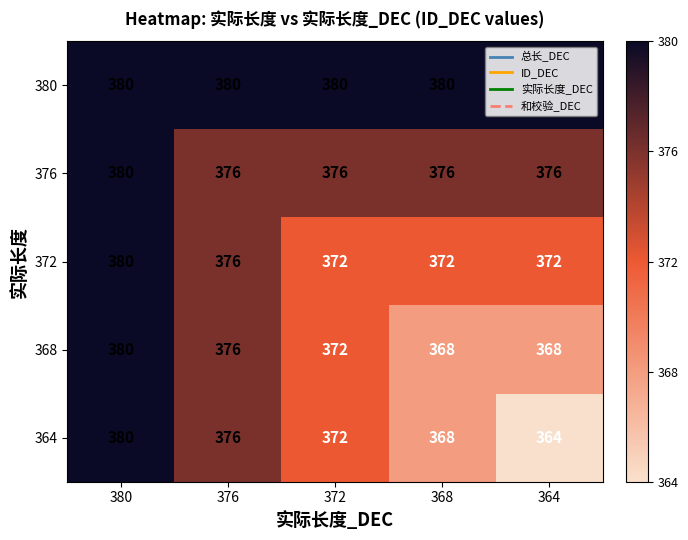

How many distinct data groups are displayed?

5